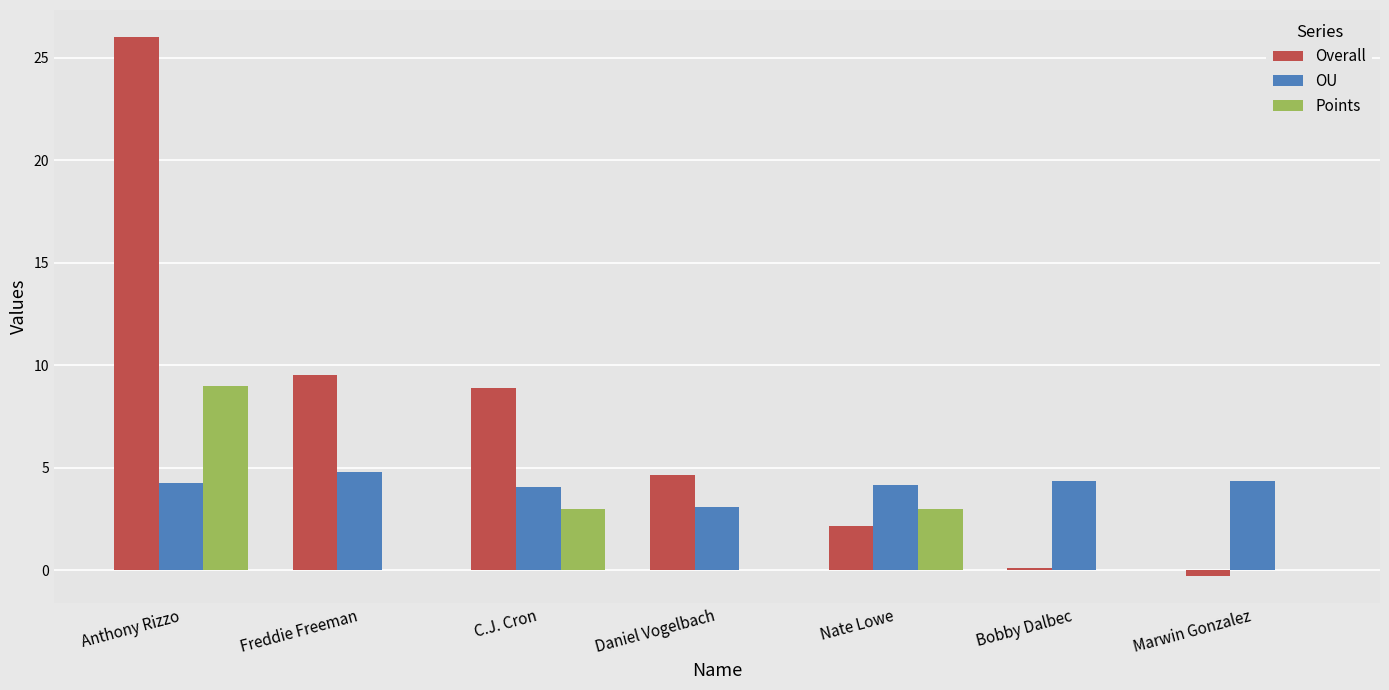

Between Freddie Freeman and Marwin Gonzalez, which series saw the biggest shift?

Overall